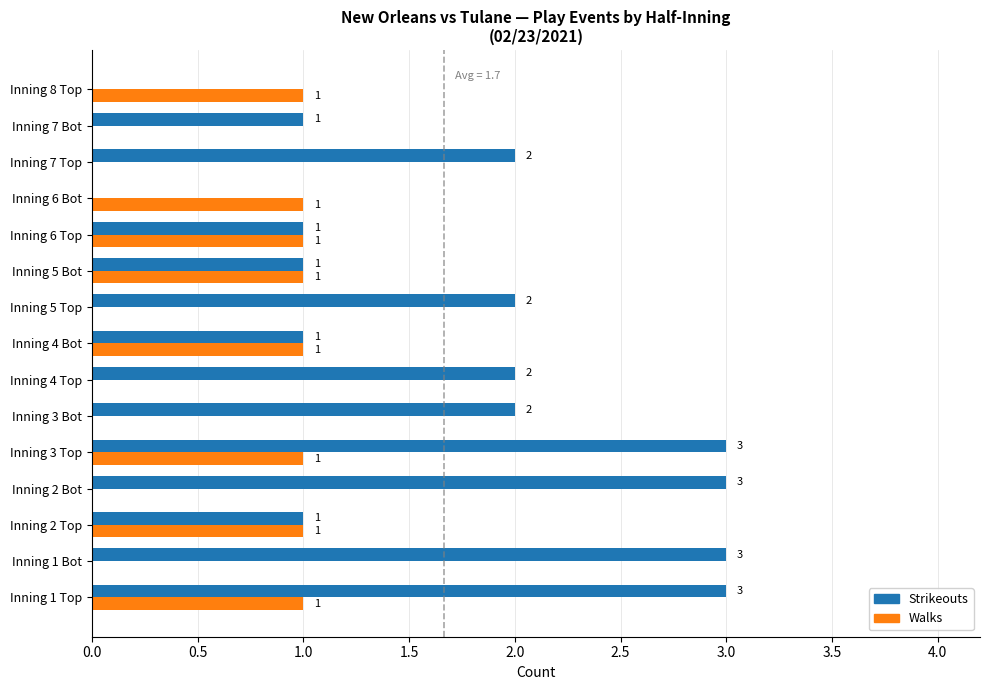

Is the value of Walks at Inning 2 Bot greater than the value of Strikeouts at Inning 6 Top?

No